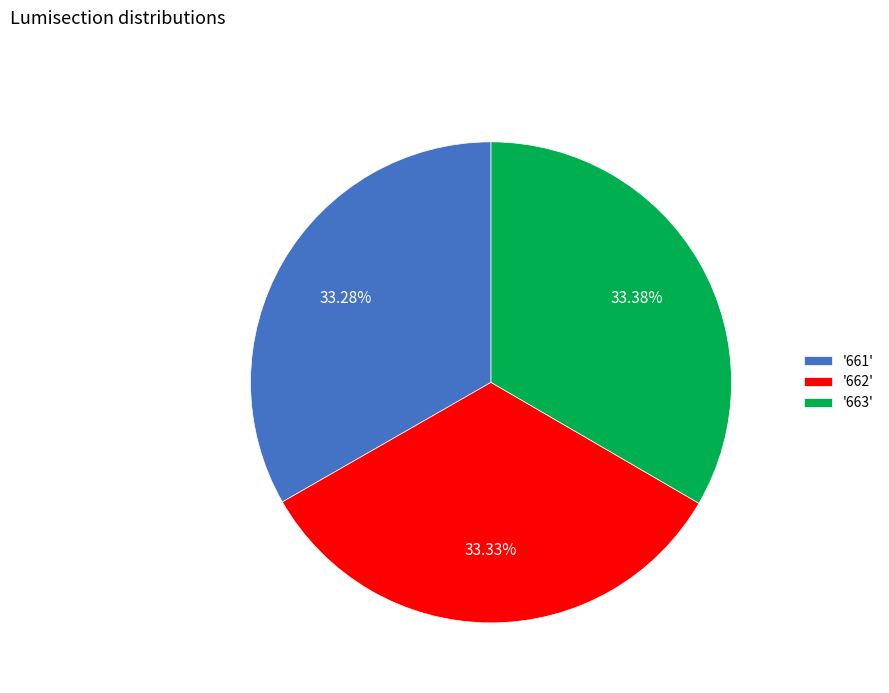

What is the ratio of the value at '662' to the value at '663'?

1.0